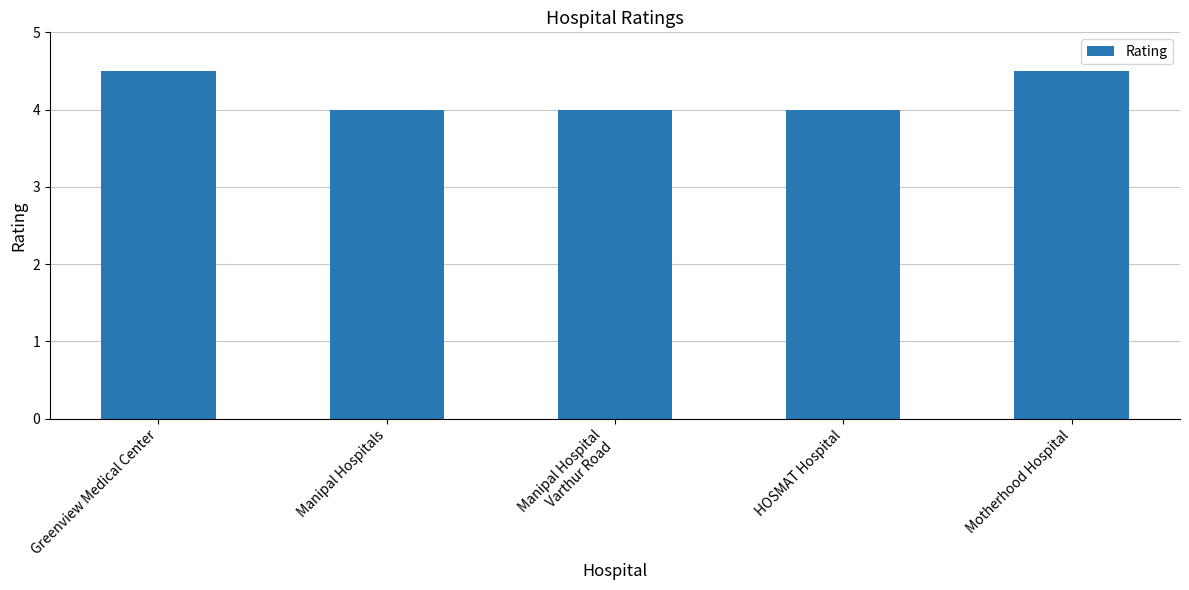

Reading left to right, extract all data points from this chart.

4.5	4.0	4.0	4.0	4.5